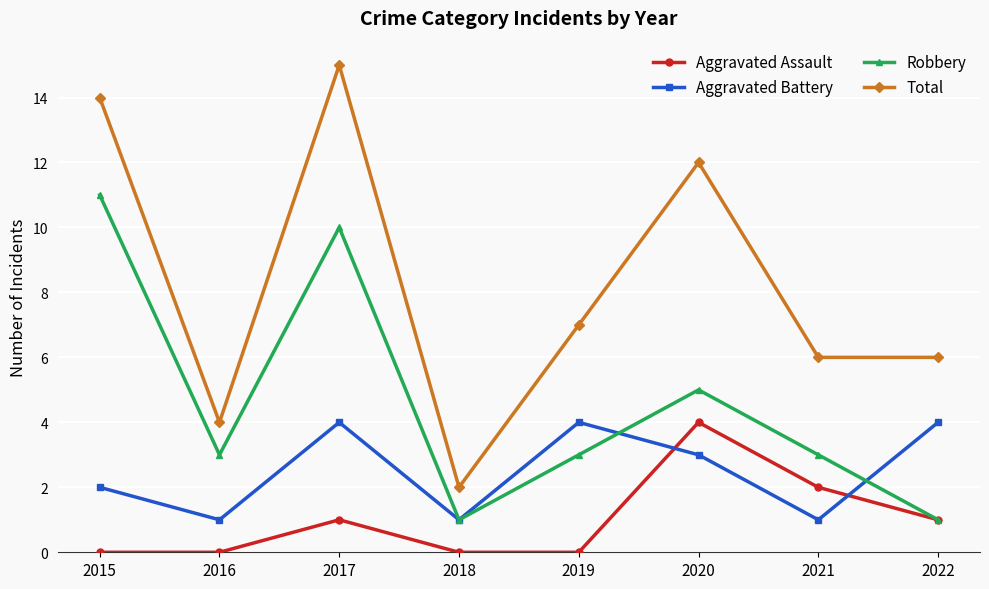

Where does the Total series first go above 7?

2015